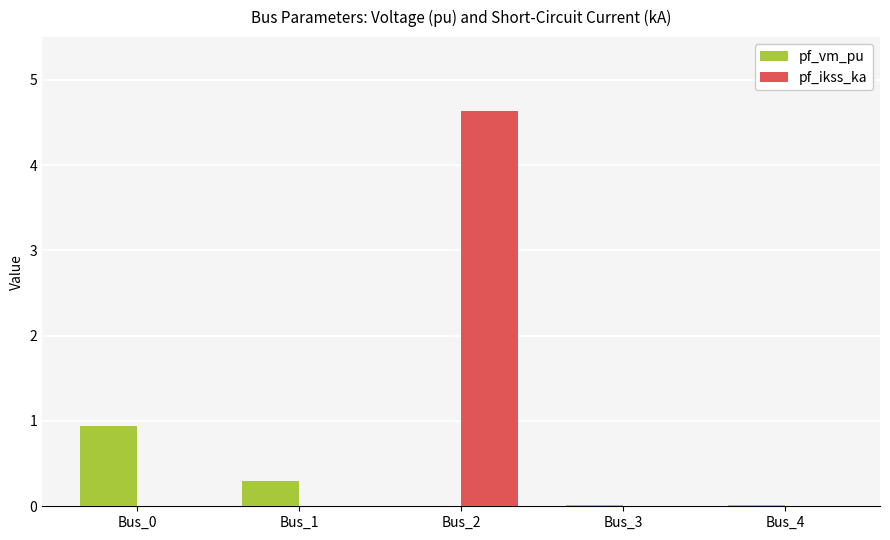

Count the pf_ikss_ka values in the range 0 to 1.

4